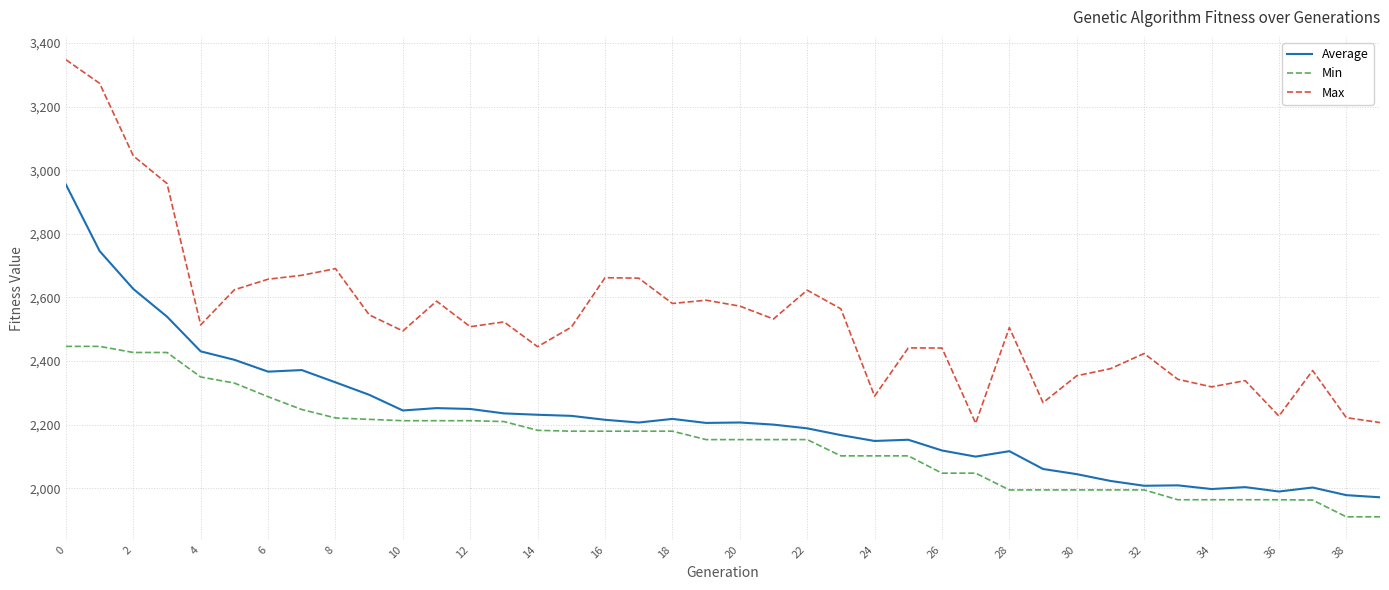

What is the minimum value shown in the chart?

1910.0